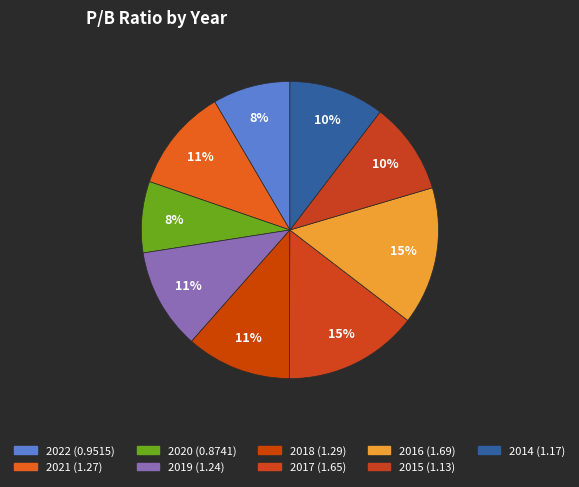

What percentage is the 2018 slice, to the nearest percent?

11%